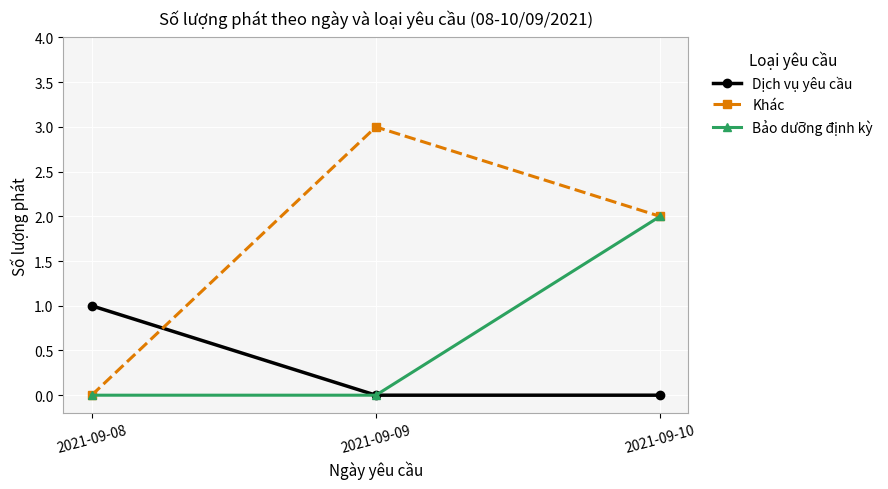

How many Khác values are between 0 and 3?

3